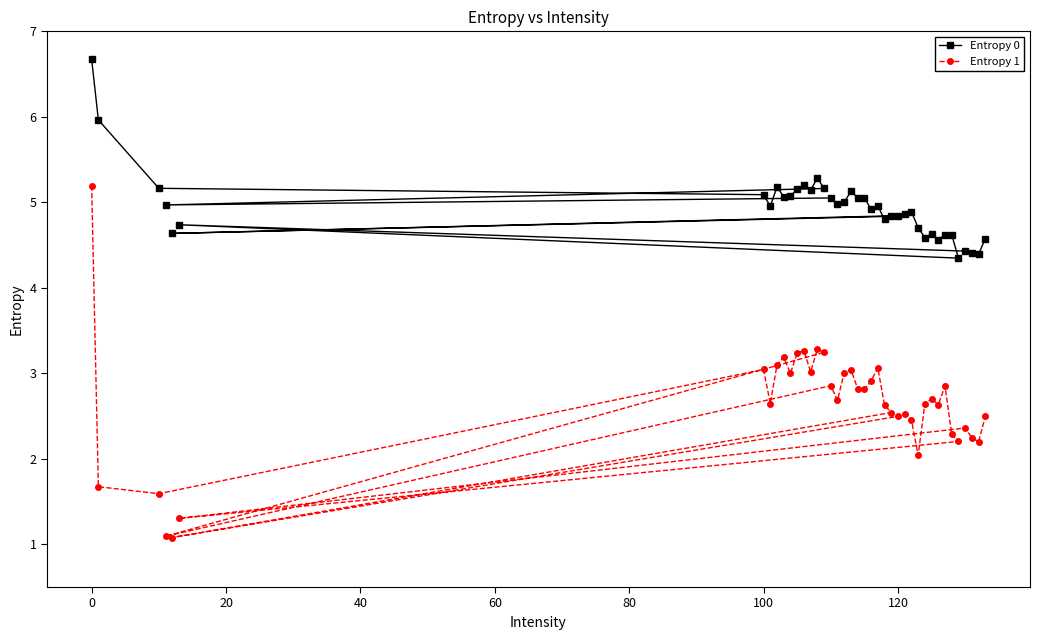

What is the difference between the second highest and second lowest values in the Entropy 1 series?

2.2